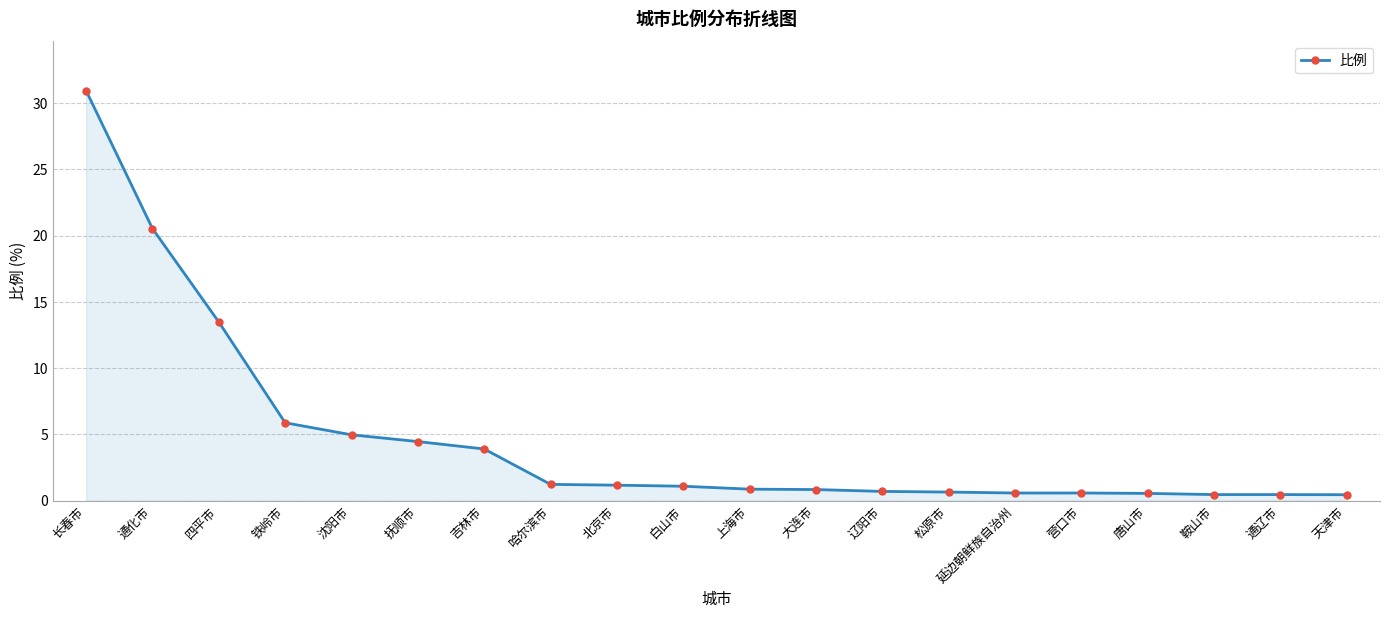

Where does the data first go above 1?

长春市